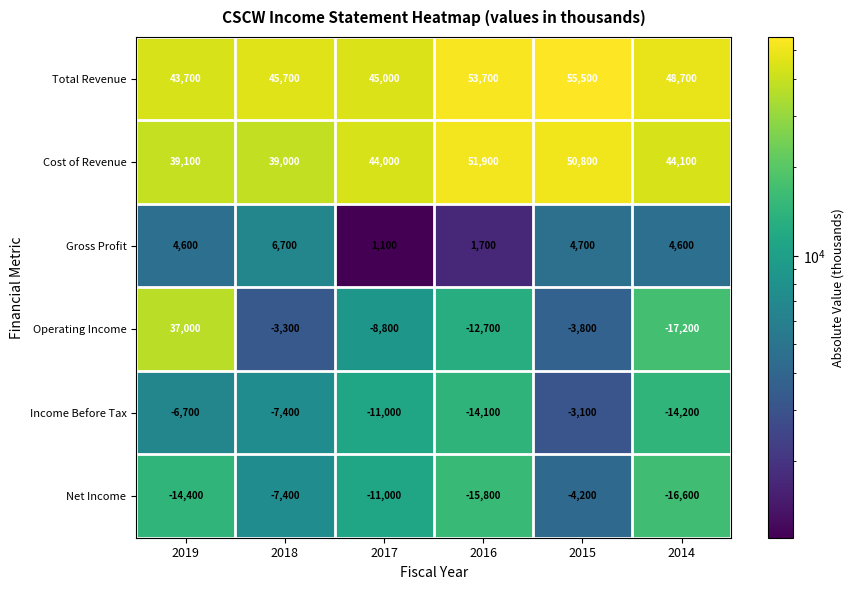

Rank the series by their maximum value, from highest to lowest.

Total Revenue, Cost of Revenue, Operating Income, Gross Profit, Income Before Tax, Net Income